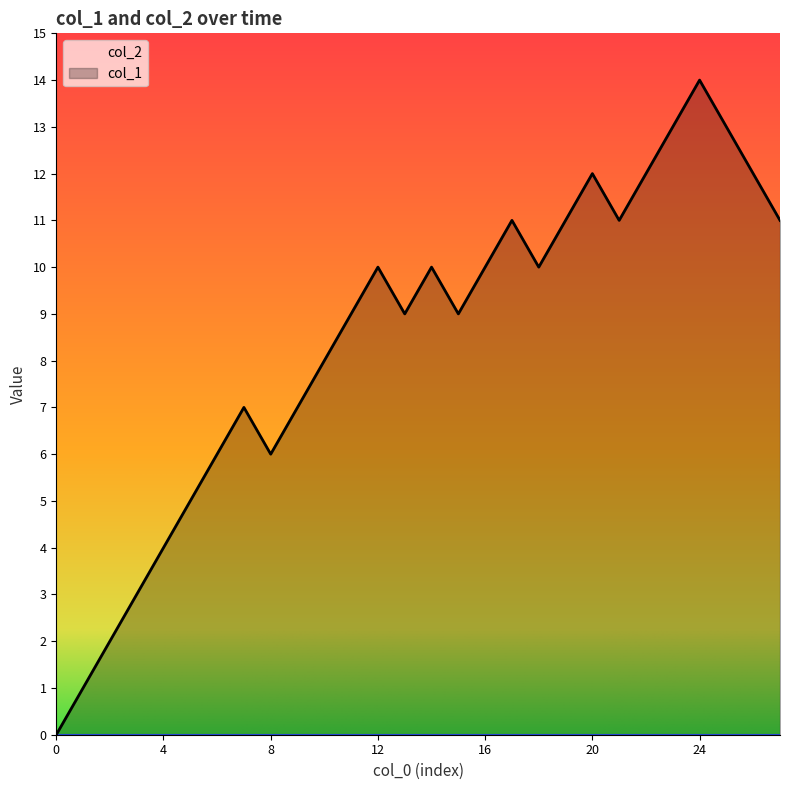

What is the ratio of the value at 12 to the value at 15?

1.1